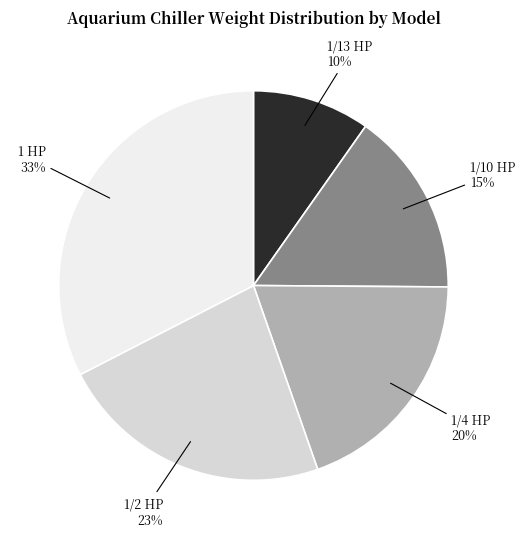

The 1/10 HP slice represents 15% of the pie. True or false?

True